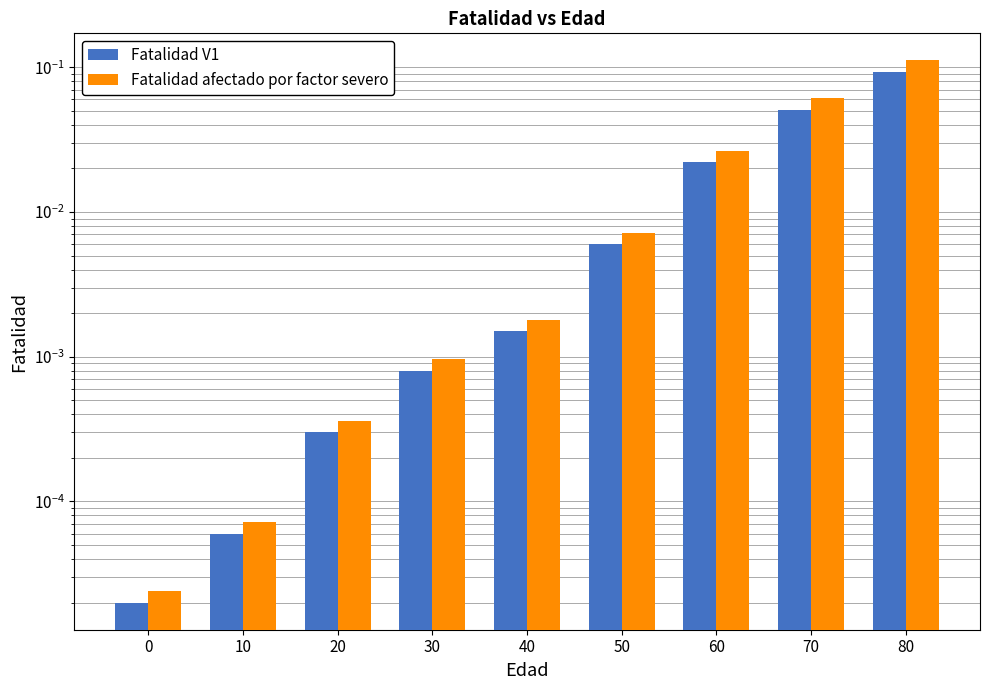

How many distinct data groups are displayed?

2